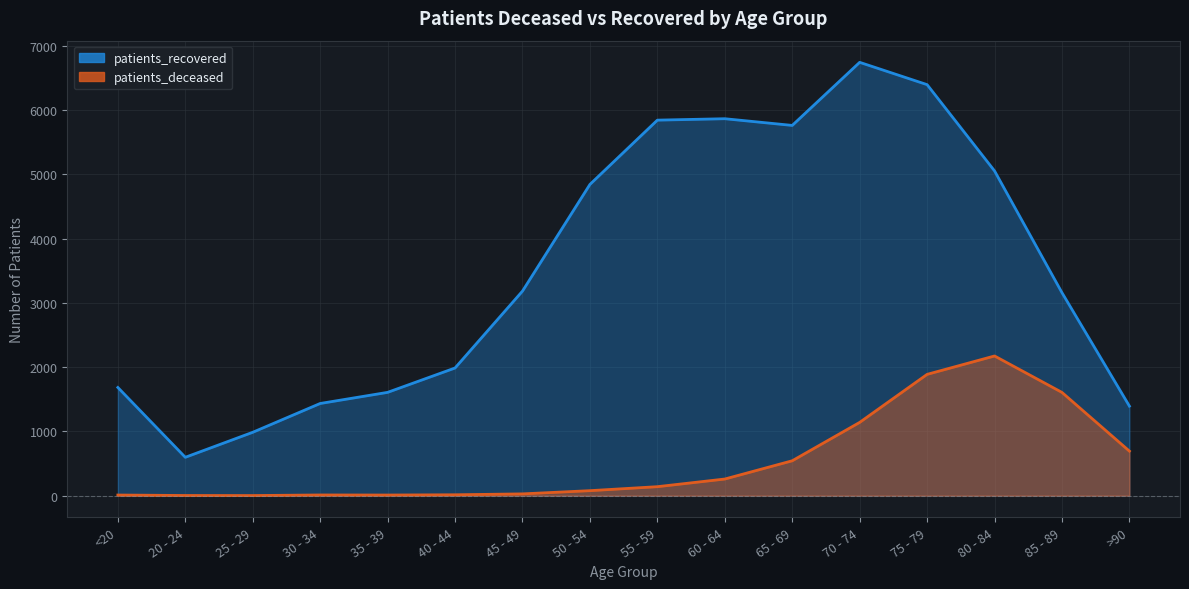

What is the difference between the highest and lowest values at 65 - 69?

5216